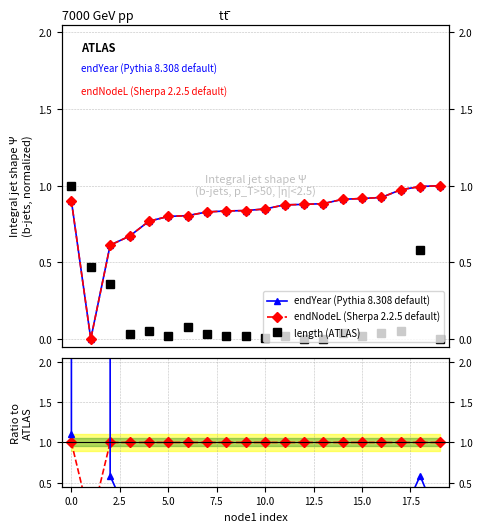

What is the difference between the maximum and minimum values in the length (ATLAS) series?

1.0